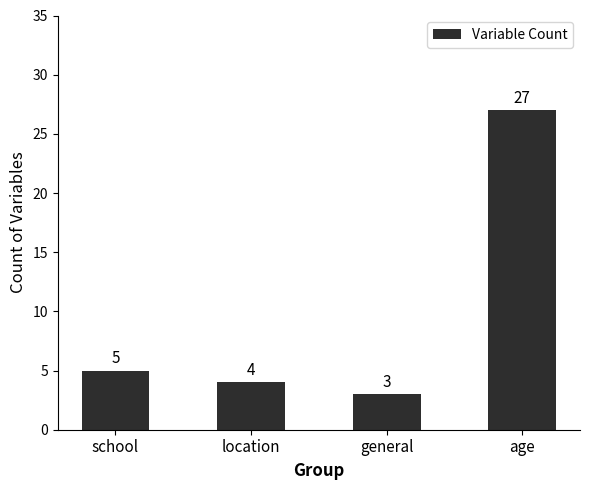

What is the maximum value shown in the chart?

27